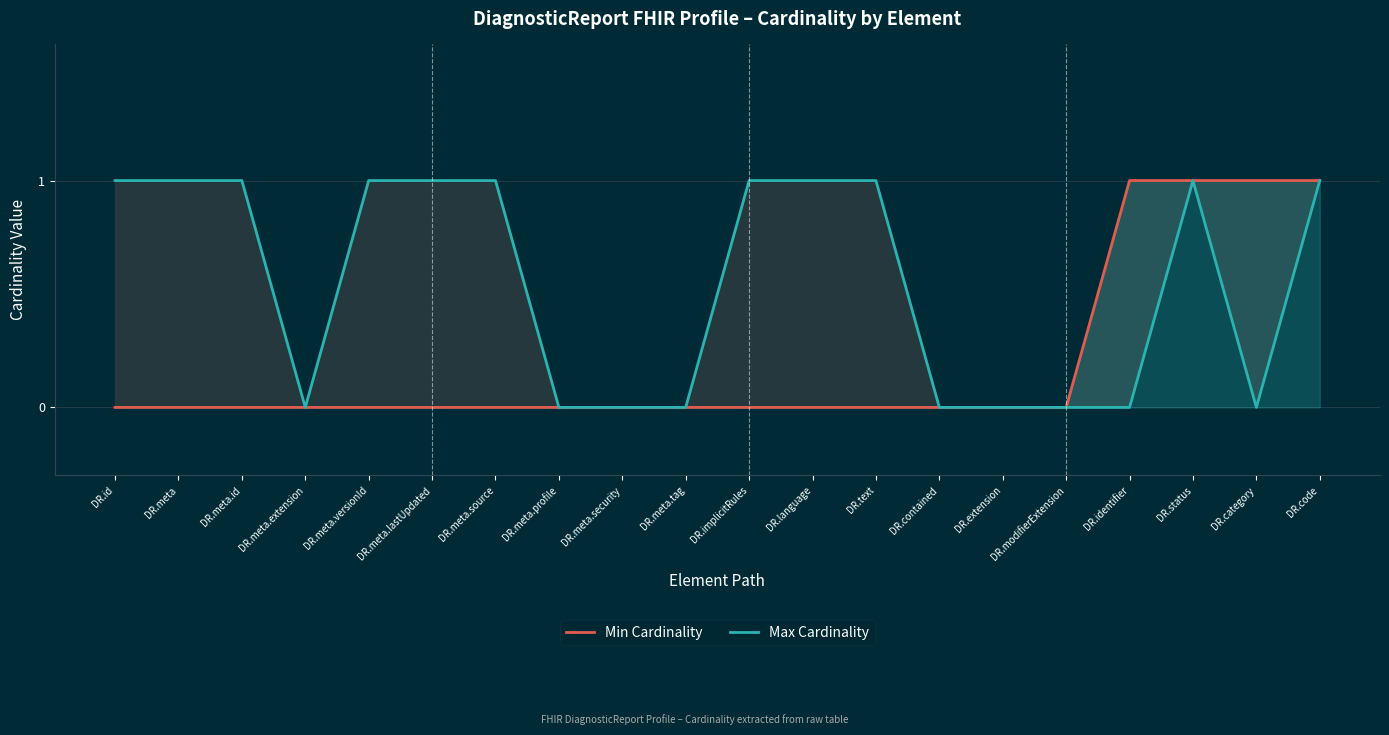

Reading right to left, extract all data points from this chart.

Min Cardinality: 1	1	1	1	0	0	0	0	0	0	0	0	0	0	0	0	0	0	0	0
Max Cardinality: 1	0	1	0	0	0	0	1	1	1	0	0	0	1	1	1	0	1	1	1